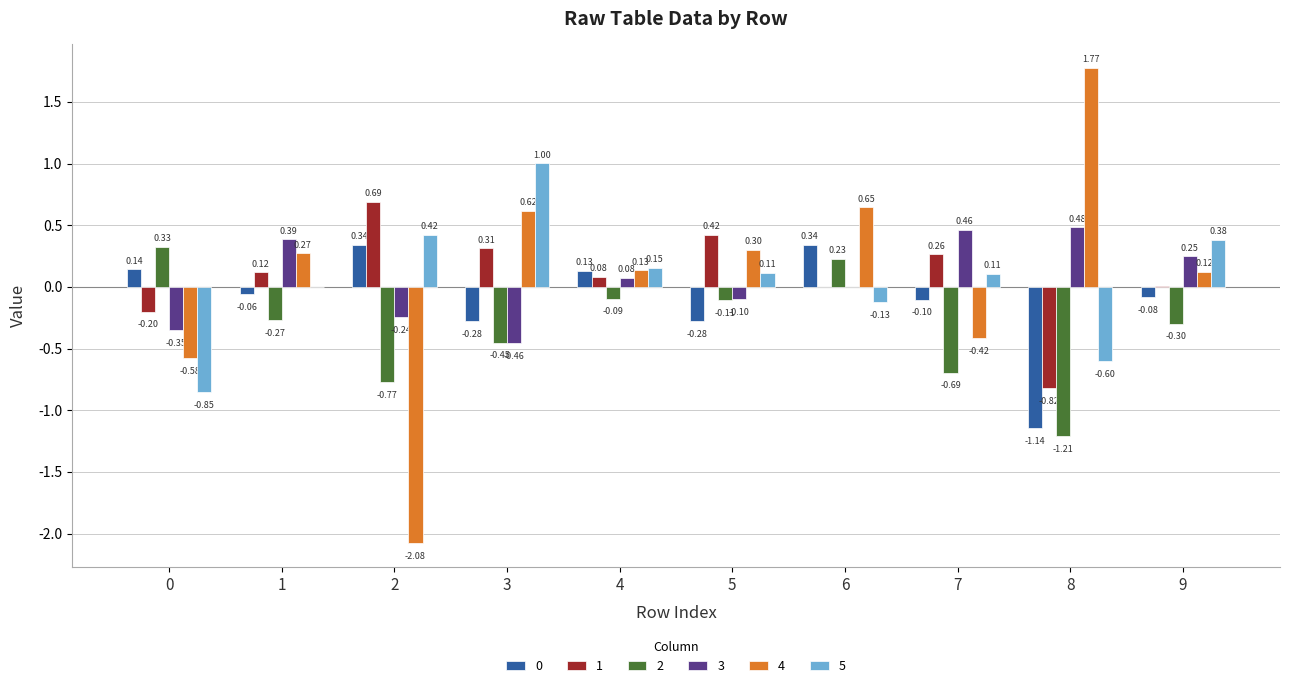

At which category is the sum across all series the highest?

6